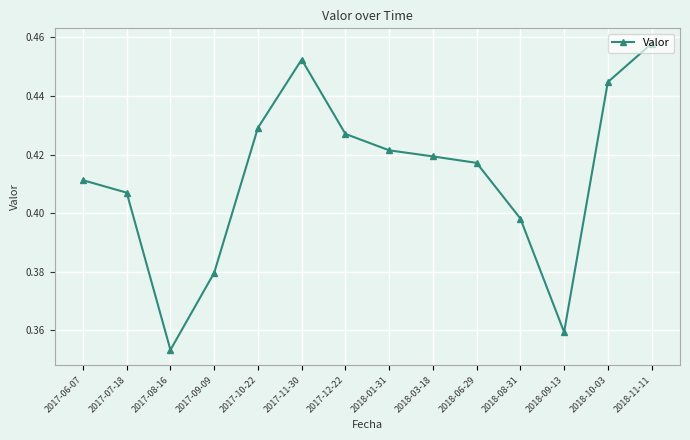

Rank the categories by value from lowest to highest.

2017-08-16, 2018-09-13, 2017-09-09, 2018-08-31, 2017-07-18, 2017-06-07, 2018-06-29, 2018-03-18, 2018-01-31, 2017-12-22, 2017-10-22, 2018-10-03, 2017-11-30, 2018-11-11